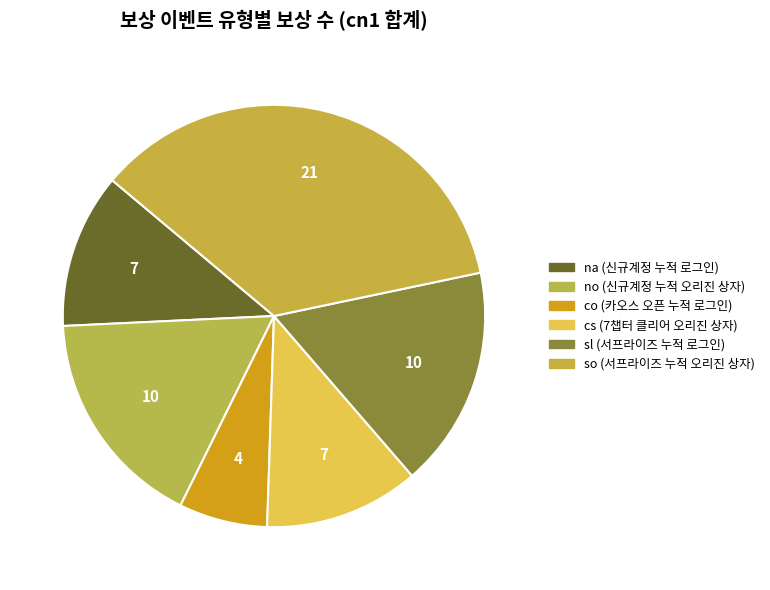

True or false: sl accounts for 10% of the total.

False